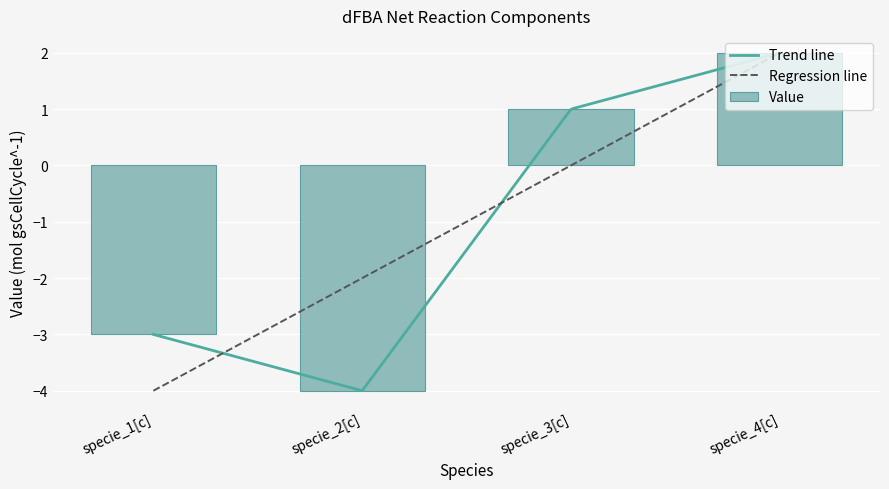

What is the label of the 3rd bar from the left?

specie_3[c]